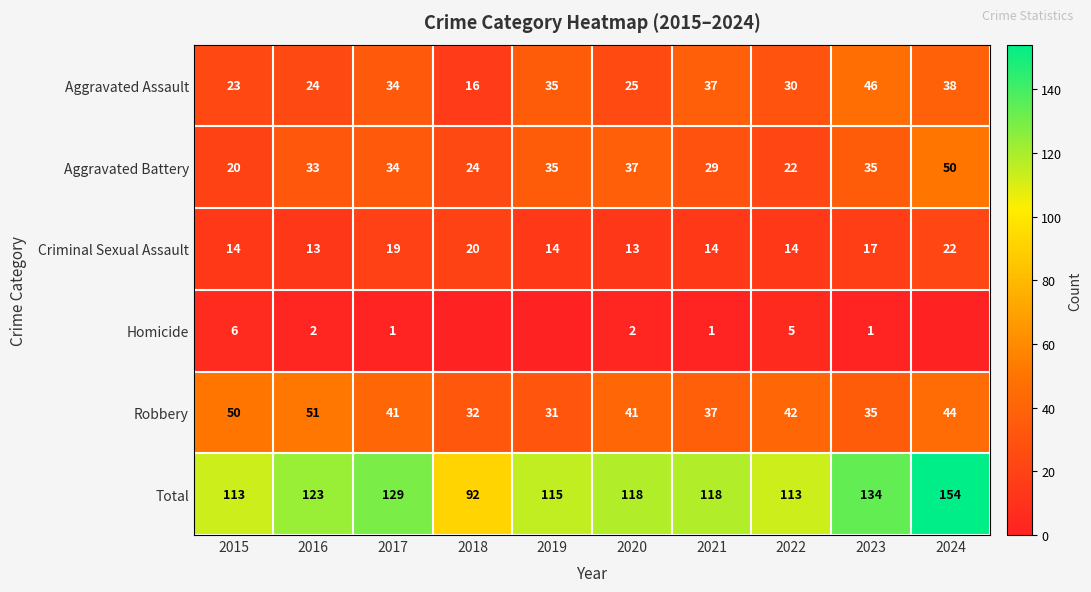

What is the minimum value for Criminal Sexual Assault?

13